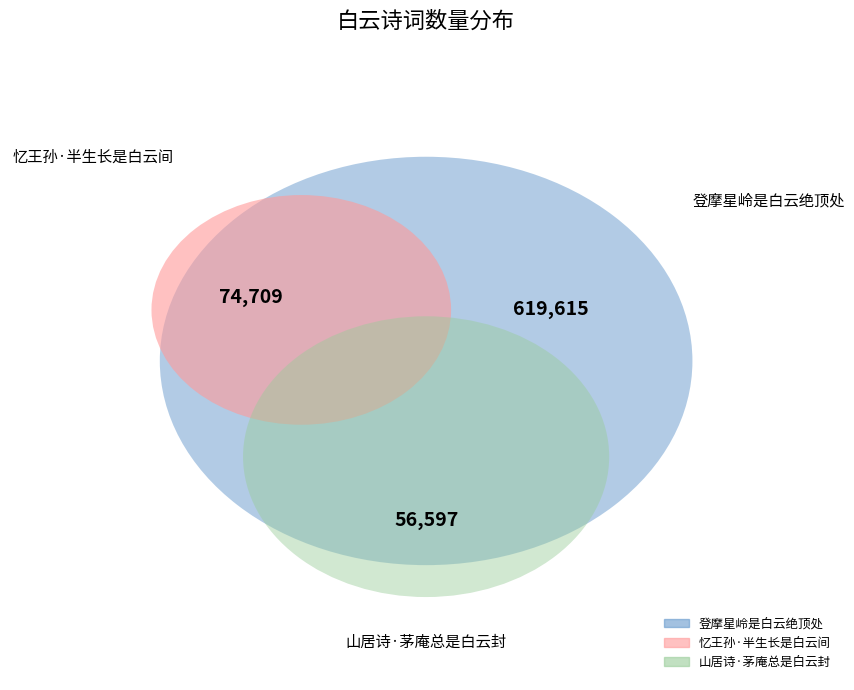

Approximately how many times larger is the value at 忆王孙·半生长是白云间 compared to 山居诗·茅庵总是白云封?

1.3